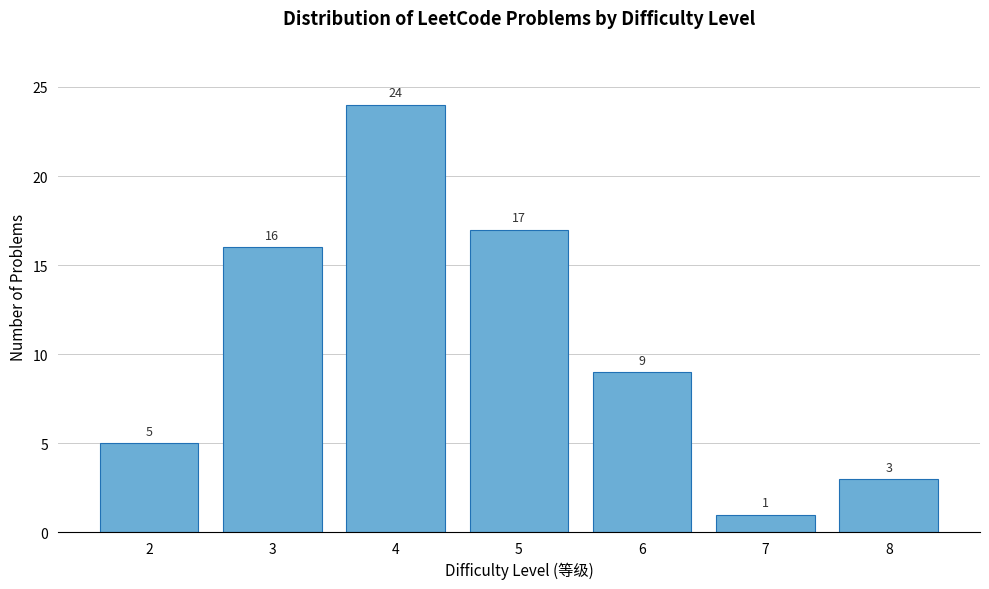

Reading right to left, what are all the values shown in this chart?

3	1	9	17	24	16	5